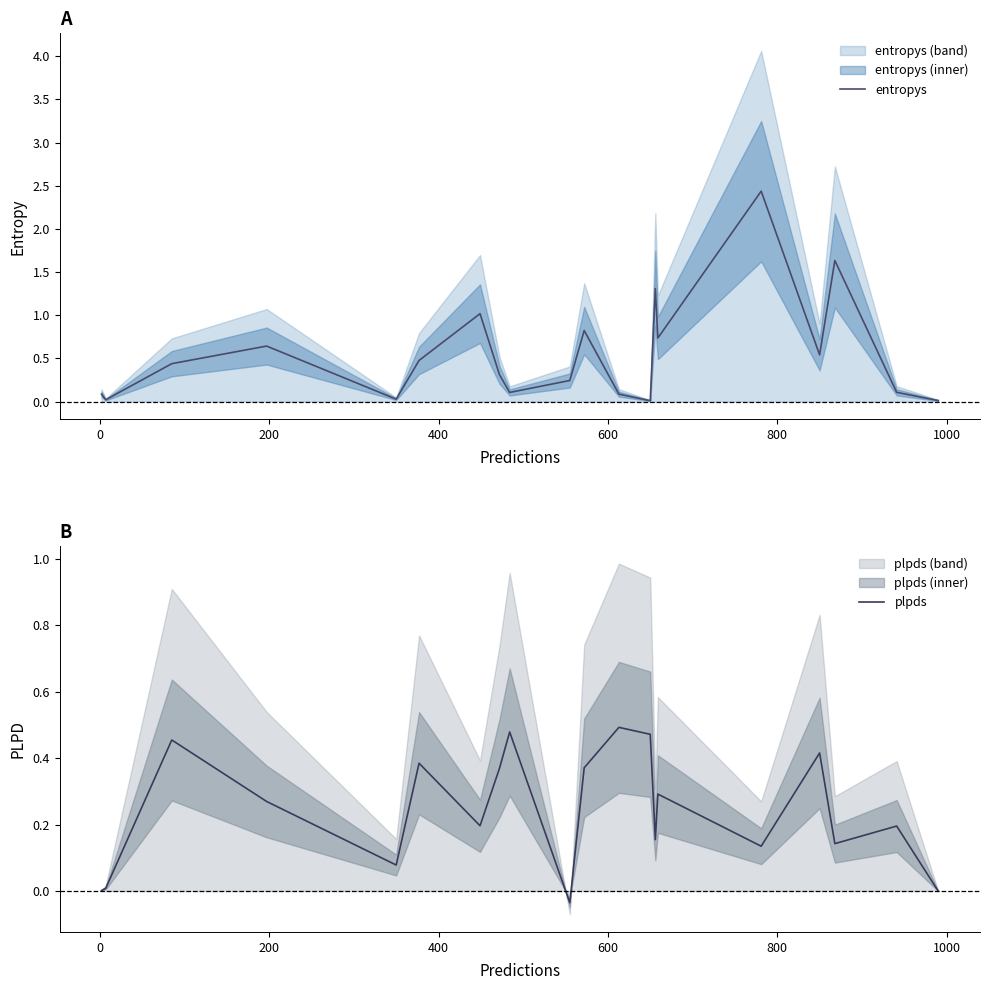

How many values in the plpds series exceed 0?

19